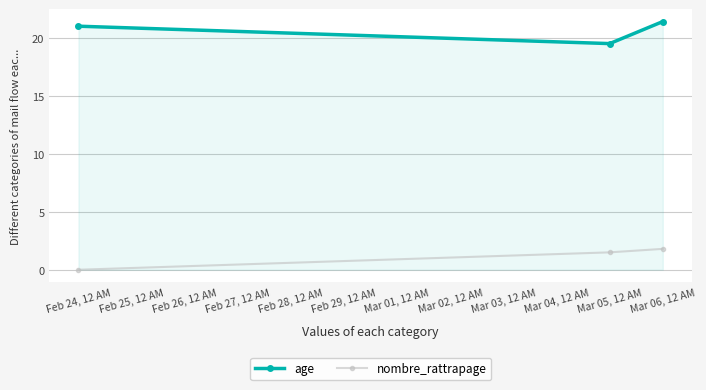

Between Feb 24, 12 AM and Mar 06, 12 AM, which series saw the biggest shift?

nombre_rattrapage